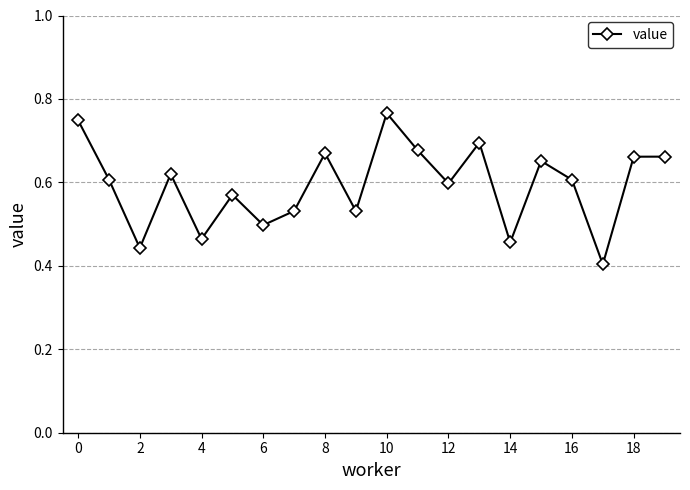

True or false: the data has more than 0 interior local peaks.

True